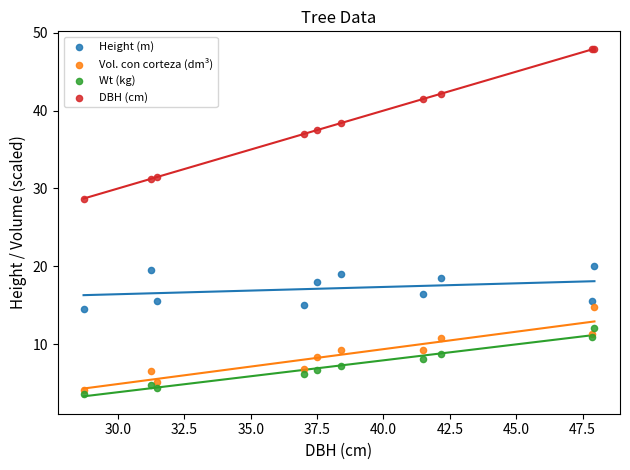

In the Height (m) series, what Y value is closest to 17?

16.5